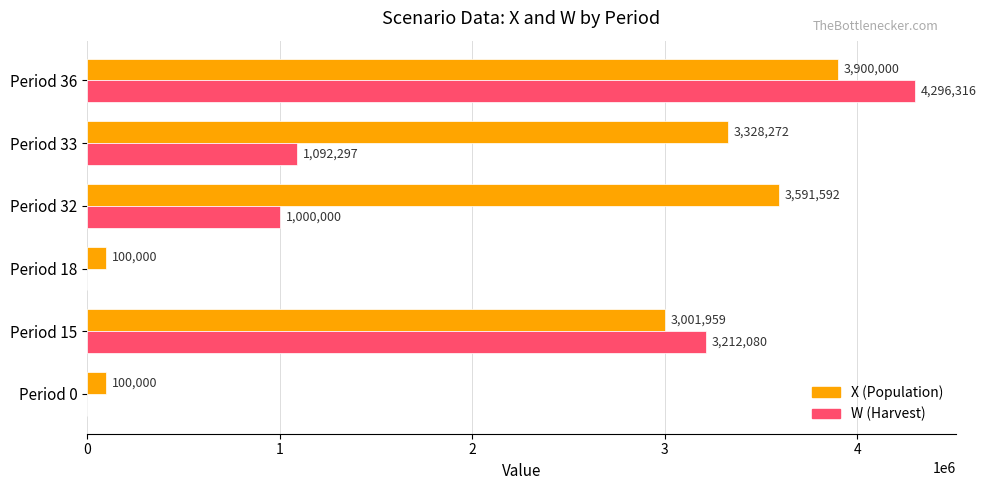

What is the sum of all X (Population) values?

14021823.0